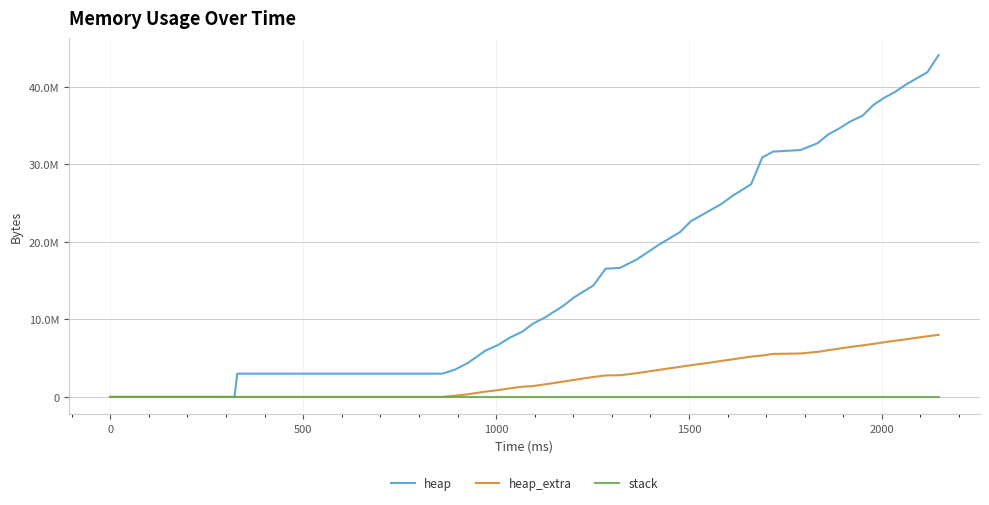

True or false: heap_extra and heap intersect in this chart.

False